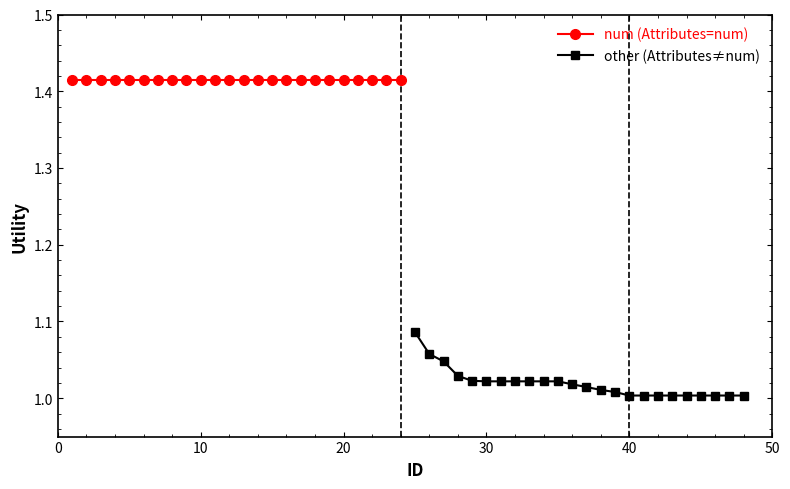

Which series has the largest total across all categories?

num (Attributes=num)